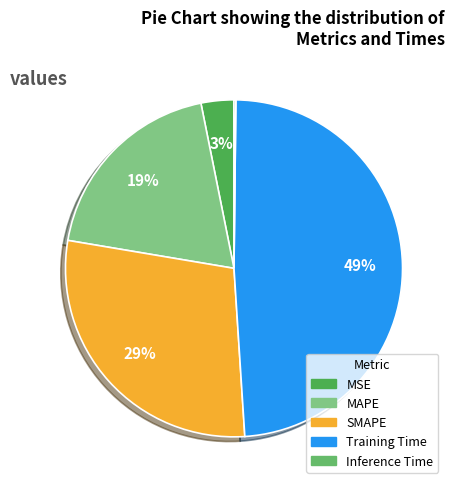

Does any single category account for the majority?

No